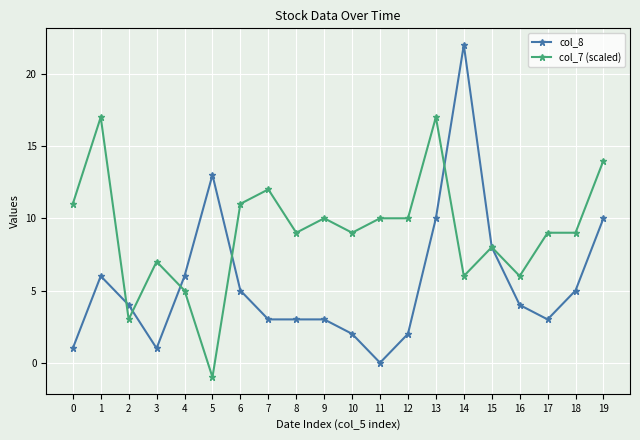

True or false: col_8 has more than 0 points higher than both neighbors.

True